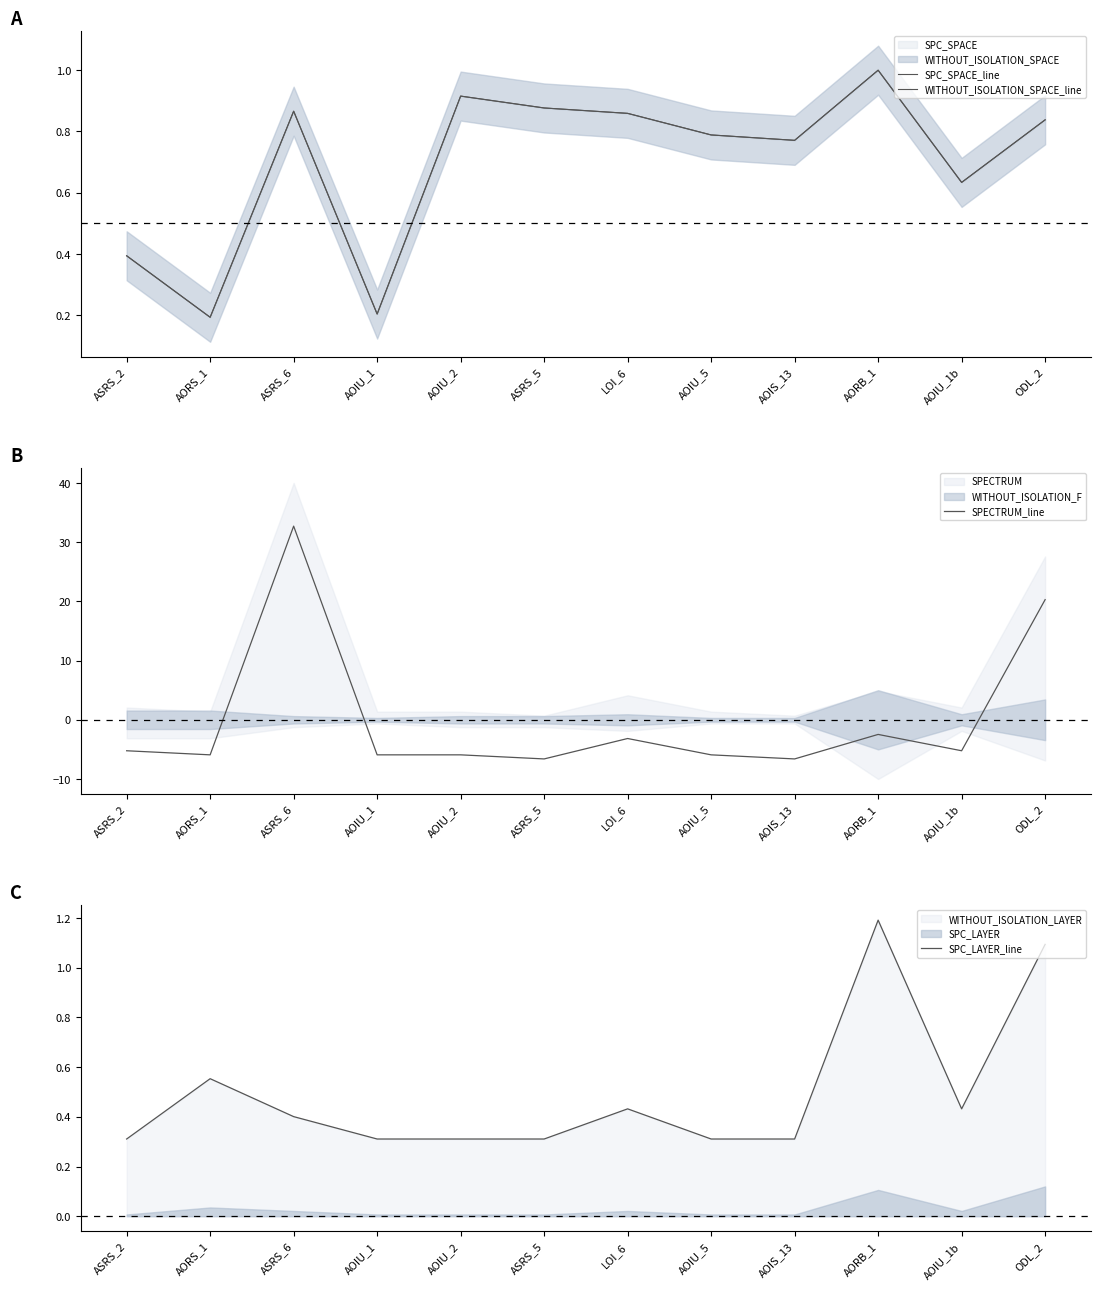

What is the label of the 2nd point from the left?

AORS_1